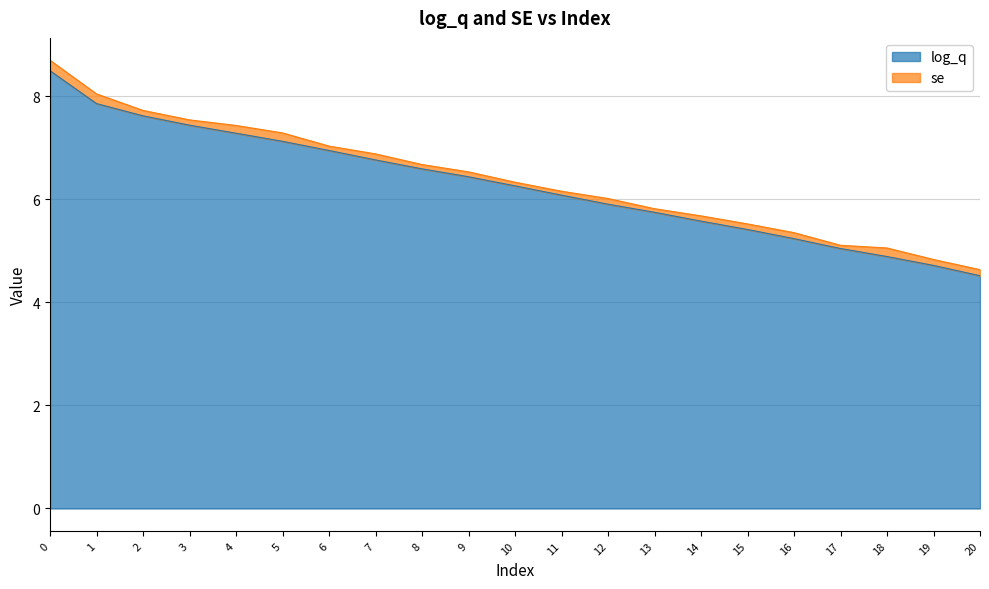

What is the change in value from 9 to 19?

-1.7